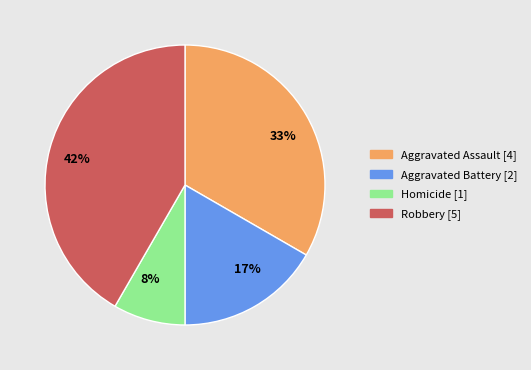

Is it true that 33% is 33% of the pie?

True